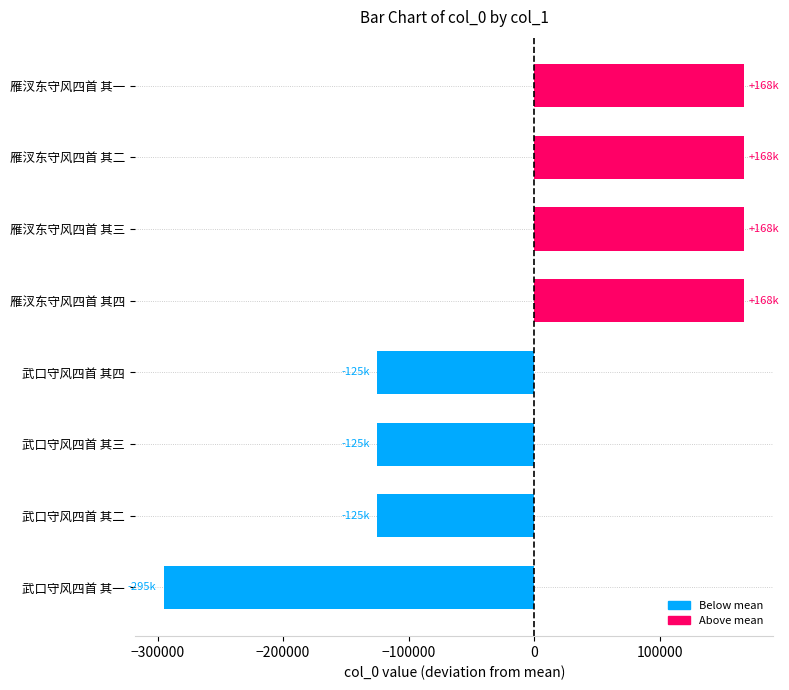

How many bars are there in total?

8